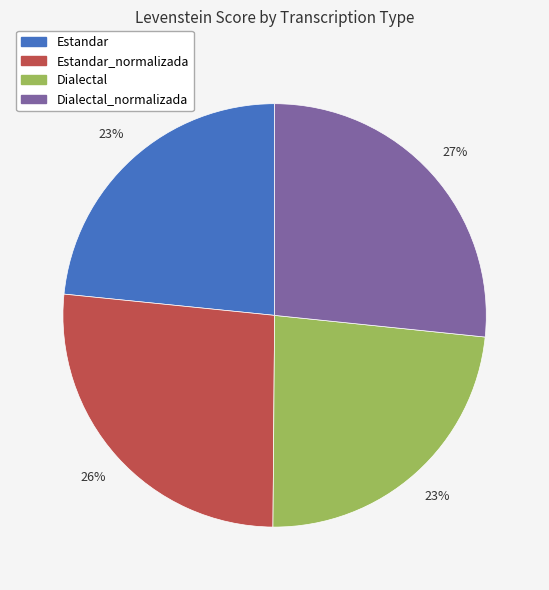

To the nearest percent, what portion does Dialectal_normalizada represent?

27%